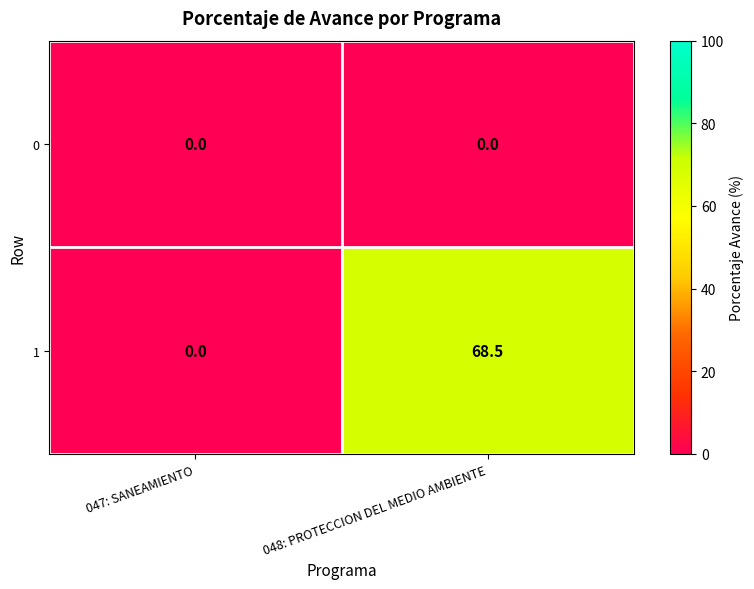

True or false: 0 has a value of 0.0 at 048: PROTECCION DEL MEDIO AMBIENTE.

True